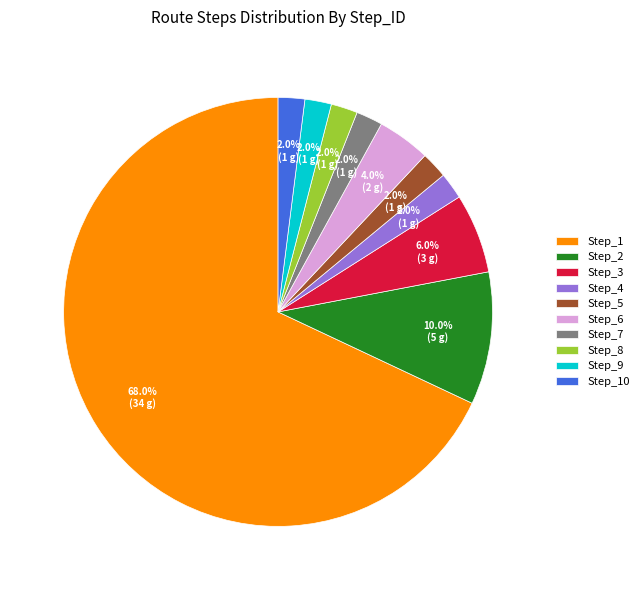

Is there any slice that represents more than half of the pie?

Yes